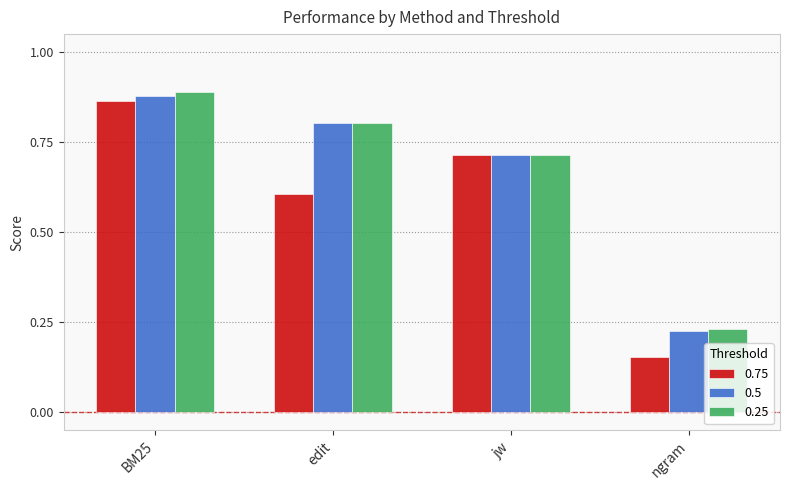

What is the sum of all 0.75 values?

2.3